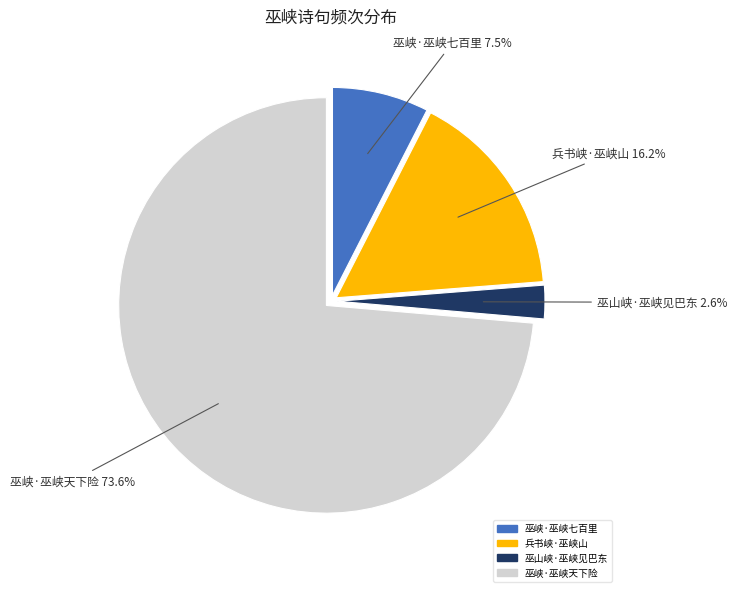

To the nearest percent, what is the difference between the 巫峡·巫峡天下险 and 巫峡·巫峡七百里 slice percentages?

66%